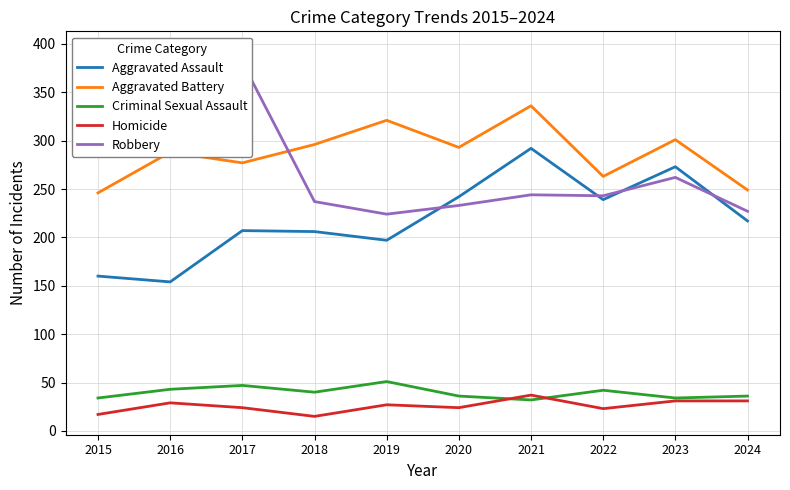

True or false: Robbery and Homicide intersect in this chart.

False